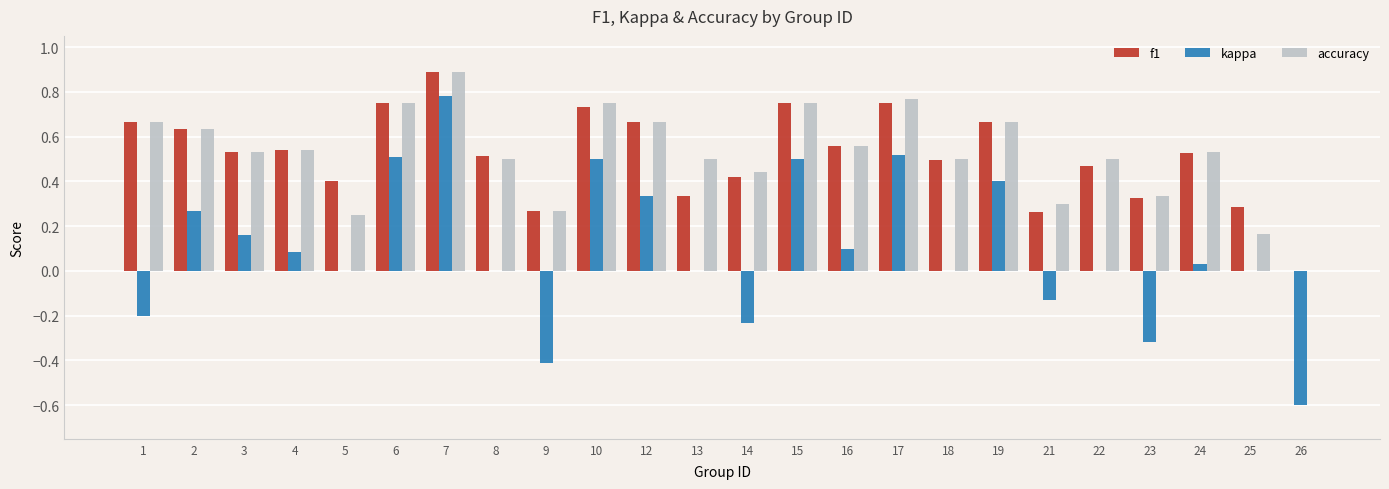

Is the value of accuracy at 18 greater than the value of f1 at 17?

No